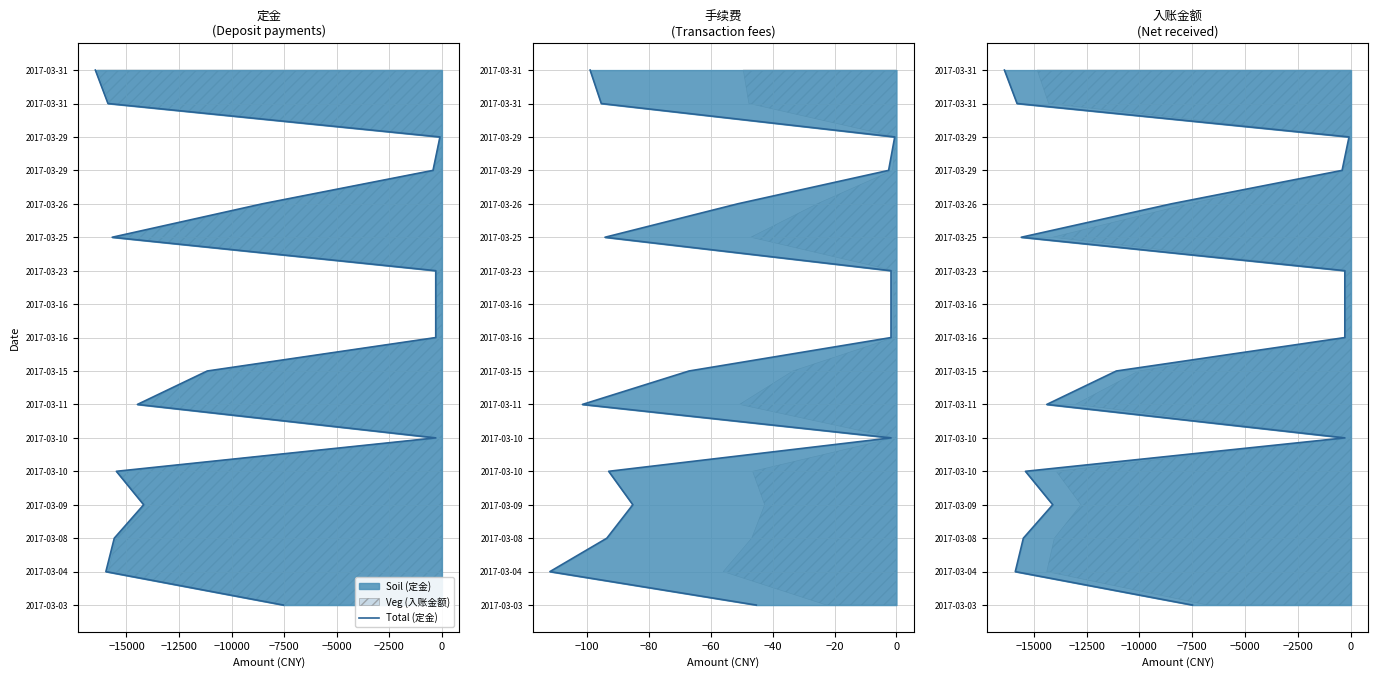

Which series has the largest total across all categories?

Total (定金)